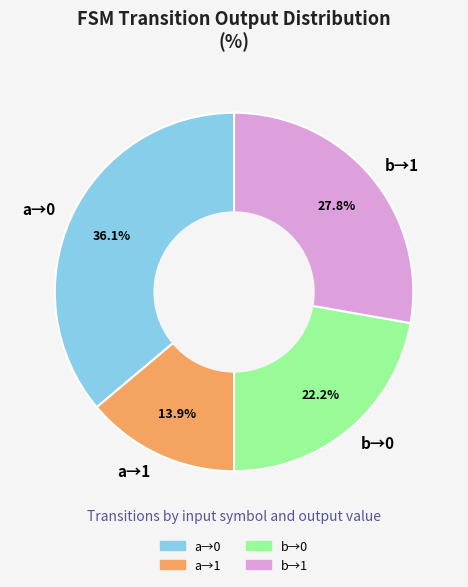

Count the number of slices in the pie.

4